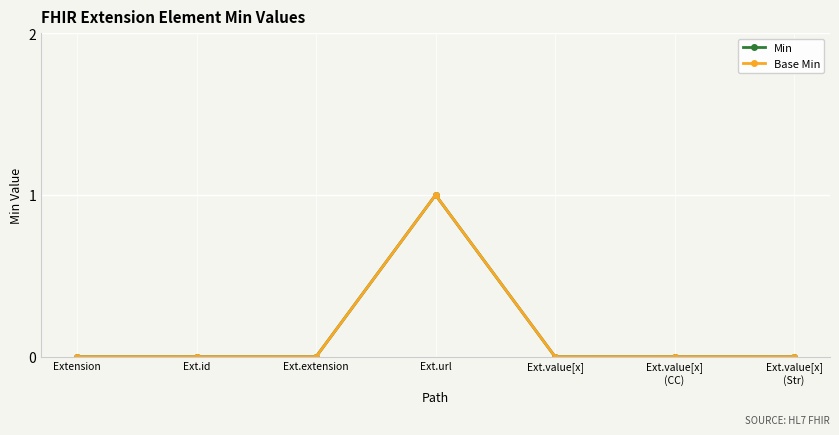

What is the sum of all Base Min values?

1